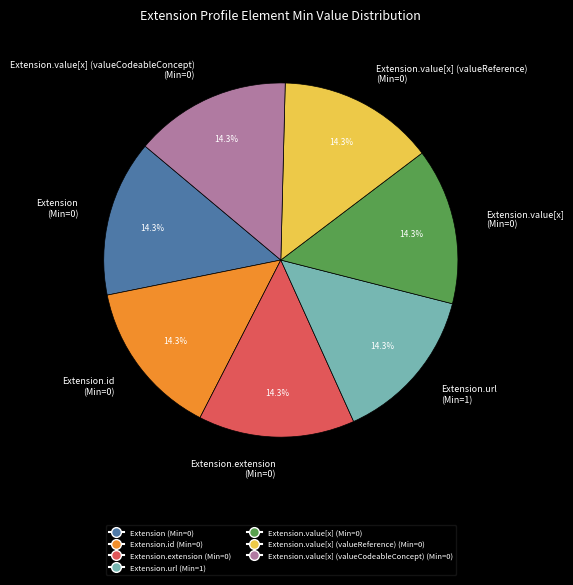

How many segments does this pie chart have?

7